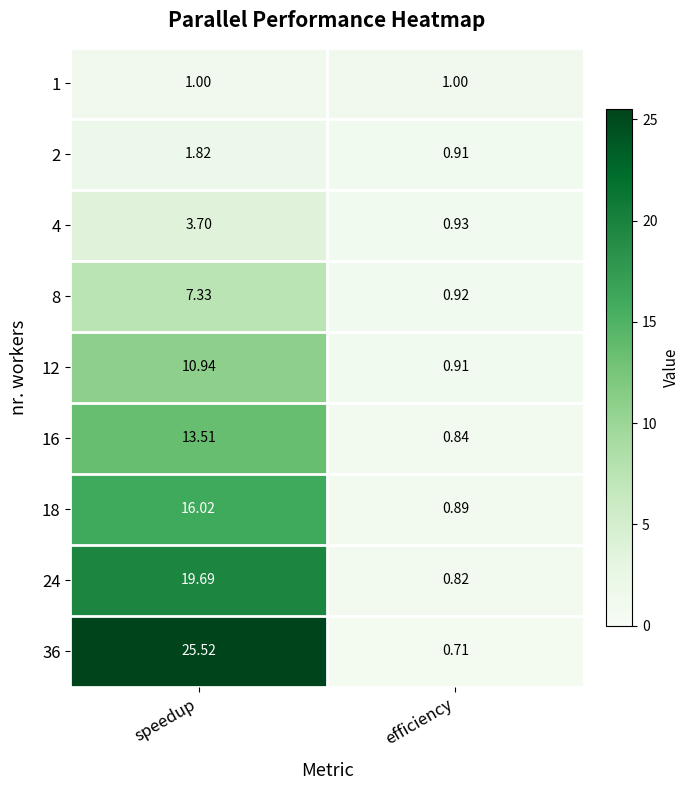

Which series has the largest total across all categories?

36